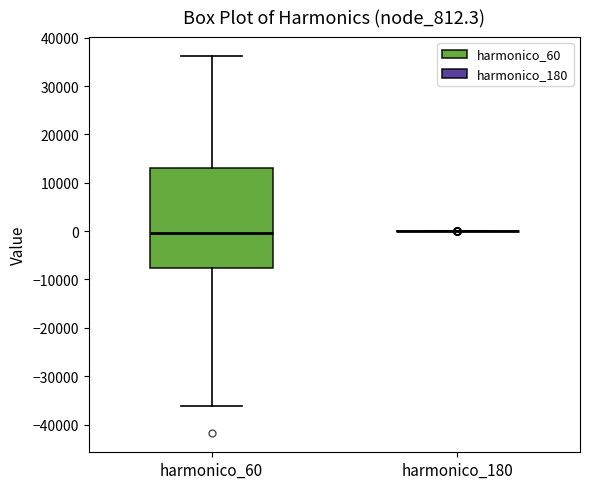

Reading left to right, read every box against the y-axis: the position of its median line, the range the box covers, and the ends of its whiskers. The values are not printed on the chart, so give them approximately, as read against the axis.

harmonico_60: median 0, box -8000 to 13000, whiskers -36000 to 36000
harmonico_180: box collapsed to a line at 0, whiskers 0 to 0